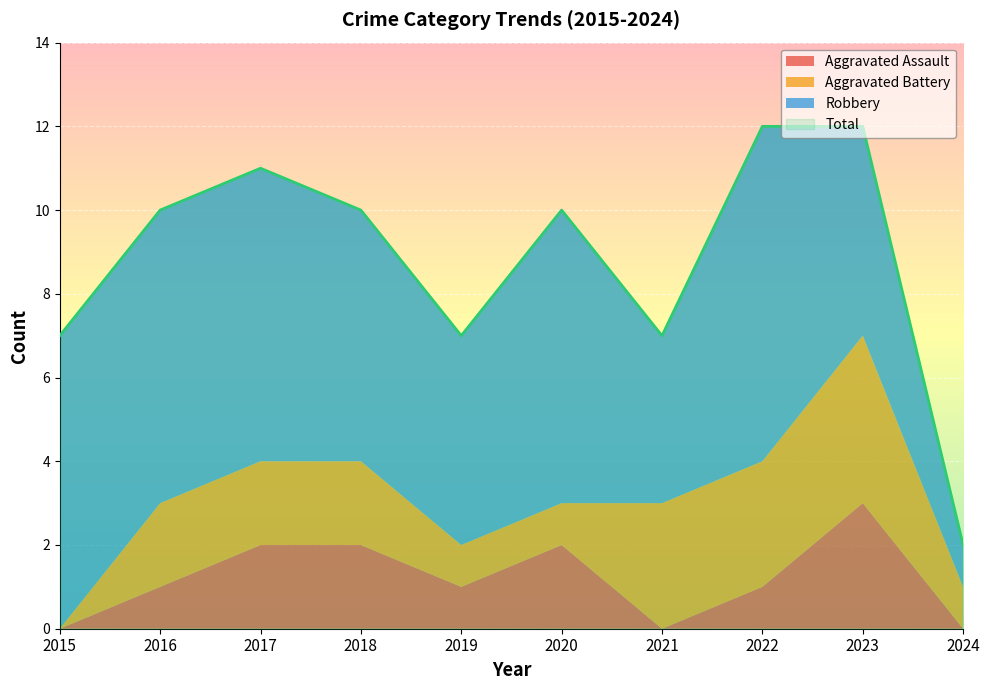

What is the value of the Total point at the 1st from the left?

7